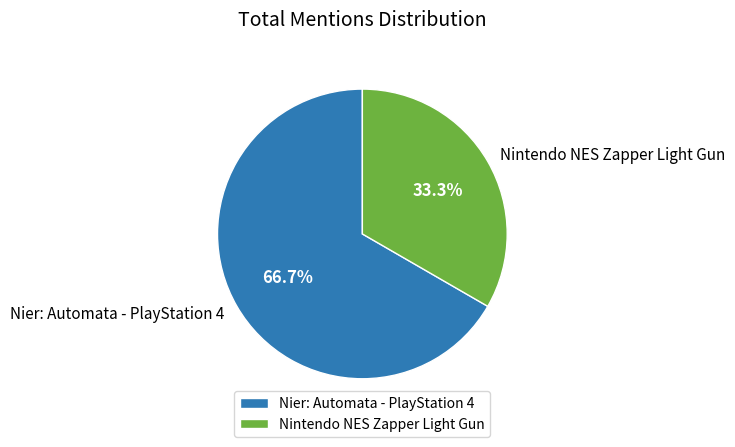

To the nearest percent, what is the difference between the Nintendo NES Zapper Light Gun and Nier: Automata - PlayStation 4 slice percentages?

33%